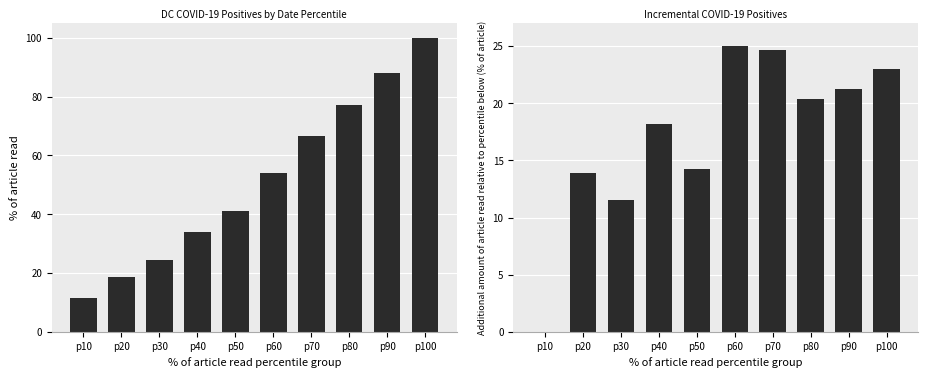

Rank the series at p40 from highest to lowest value.

Total Positives, Number of Deaths